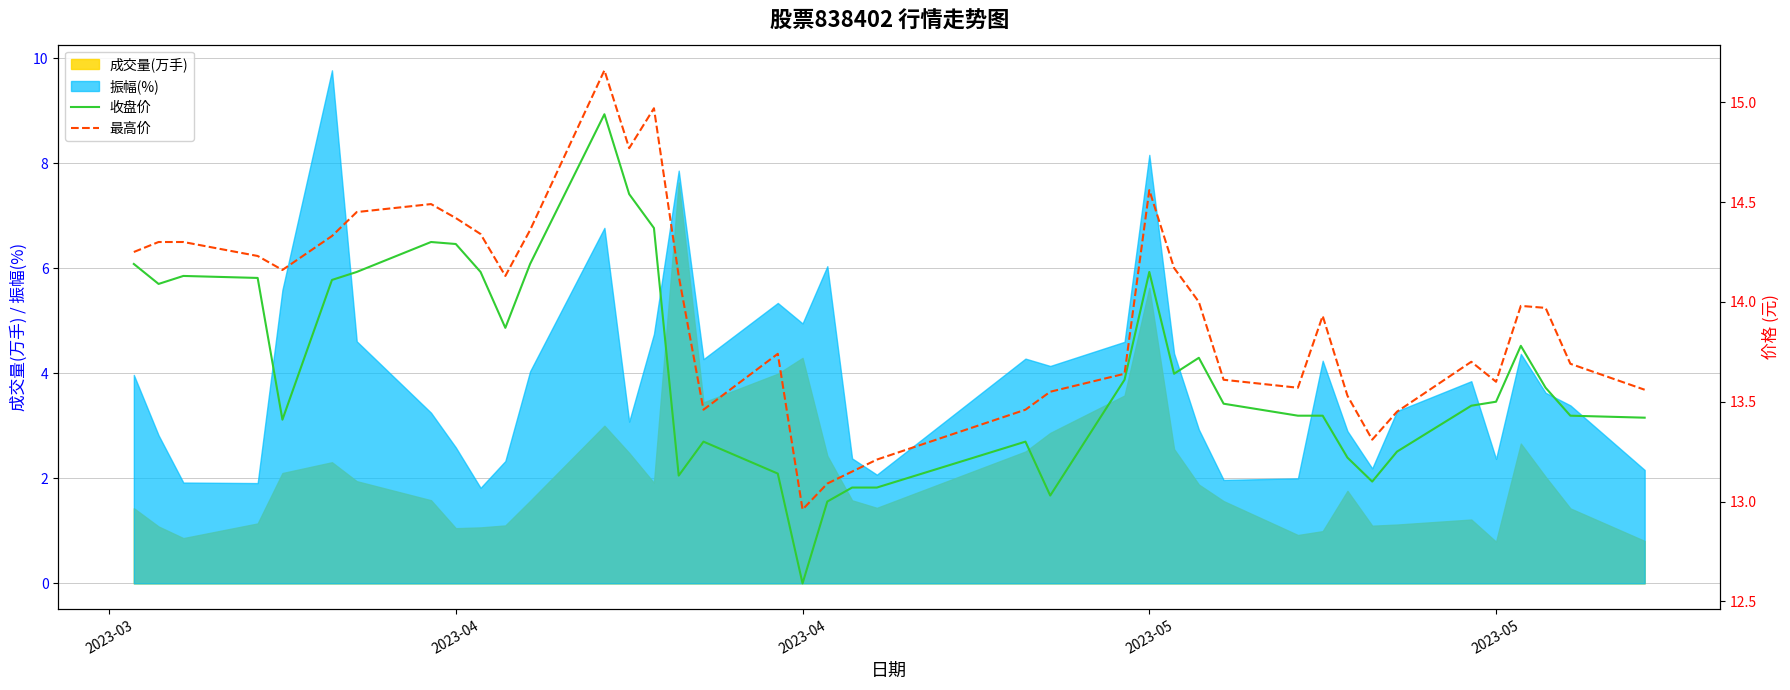

Reading left to right, what are all the values shown in this chart?

收盘价: 14.2	14.1	14.1	14.1	13.4	14.1	14.2	14.3	14.3	14.2	13.9	14.2	14.9	14.5	14.4	13.1	13.3	13.1	12.6	13.0	13.1	13.1	13.3	13.0	13.6	14.2	13.6	13.7	13.5	13.4	13.4	13.2	13.1	13.2	13.5	13.5	13.8	13.6	13.4	13.4
最高价: 14.2	14.3	14.3	14.2	14.2	14.3	14.4	14.5	14.4	14.3	14.1	14.4	15.2	14.8	15.0	14.1	13.5	13.7	13.0	13.1	13.2	13.2	13.5	13.6	13.6	14.6	14.2	14.0	13.6	13.6	13.9	13.5	13.3	13.4	13.7	13.6	14.0	14.0	13.7	13.6